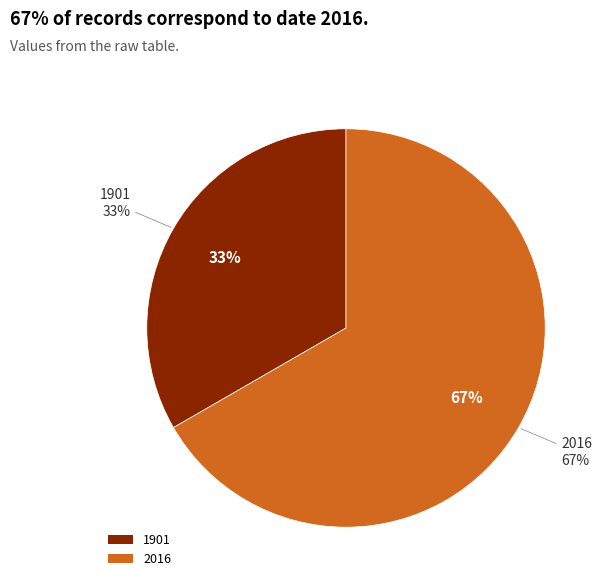

Which category accounts for the majority?

2016